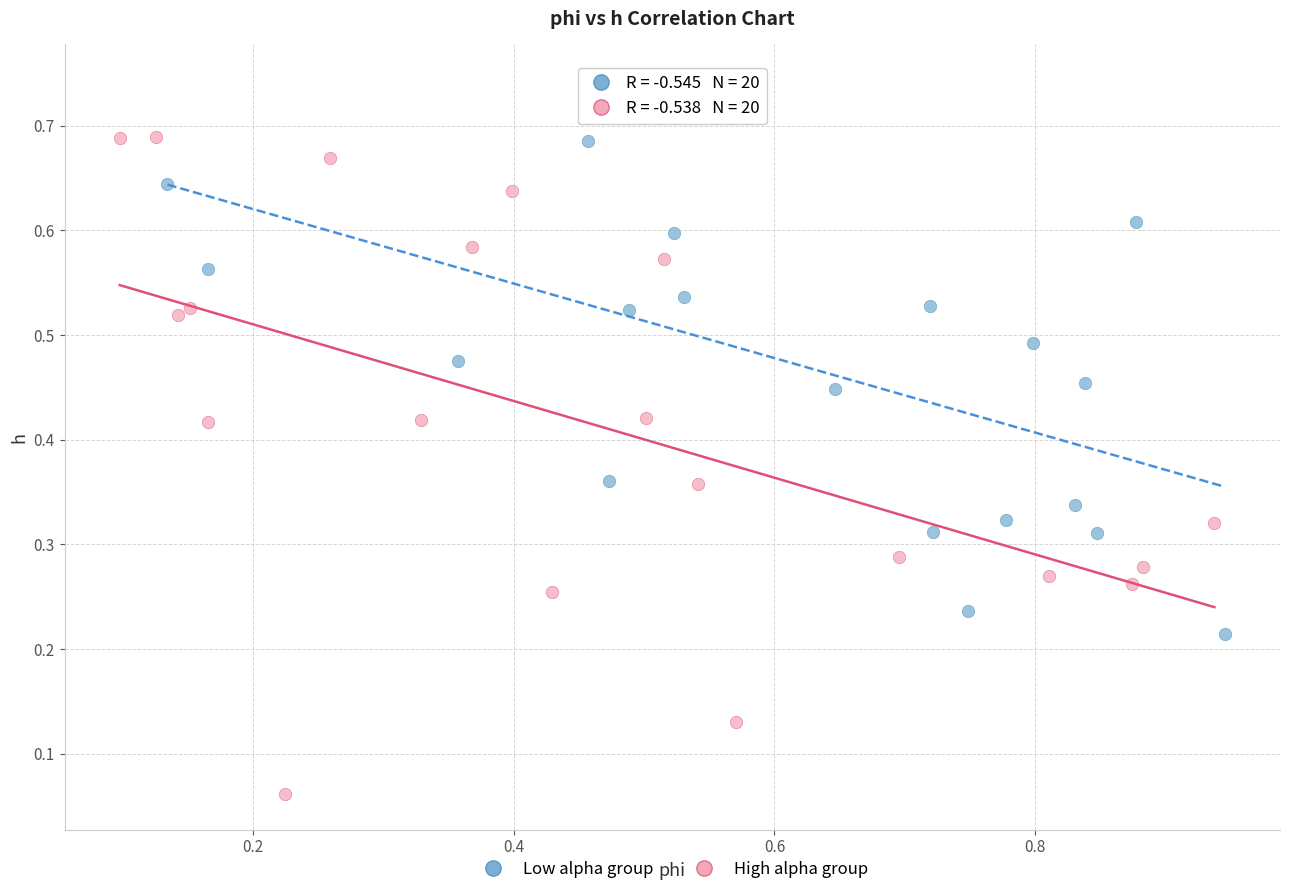

What are all the series names shown in the legend?

Low alpha group, High alpha group